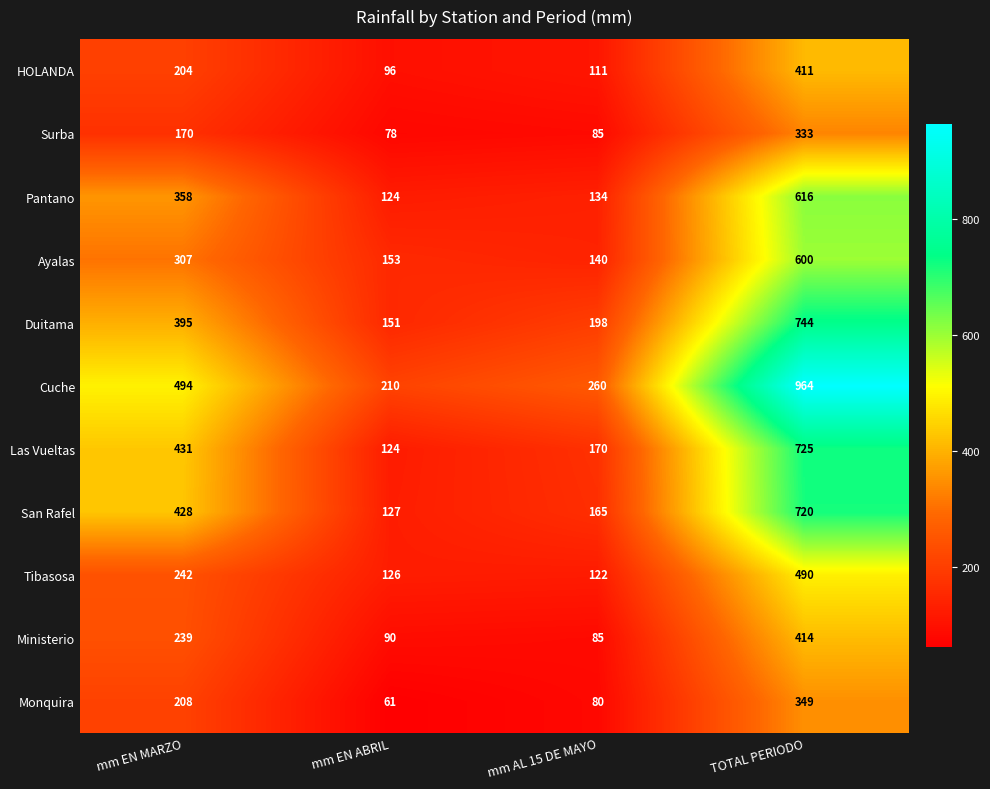

List the series in order of their peak value, highest first.

Cuche, Duitama, Las Vueltas, San Rafel, Pantano, Ayalas, Tibasosa, Ministerio, HOLANDA, Monquira, Surba